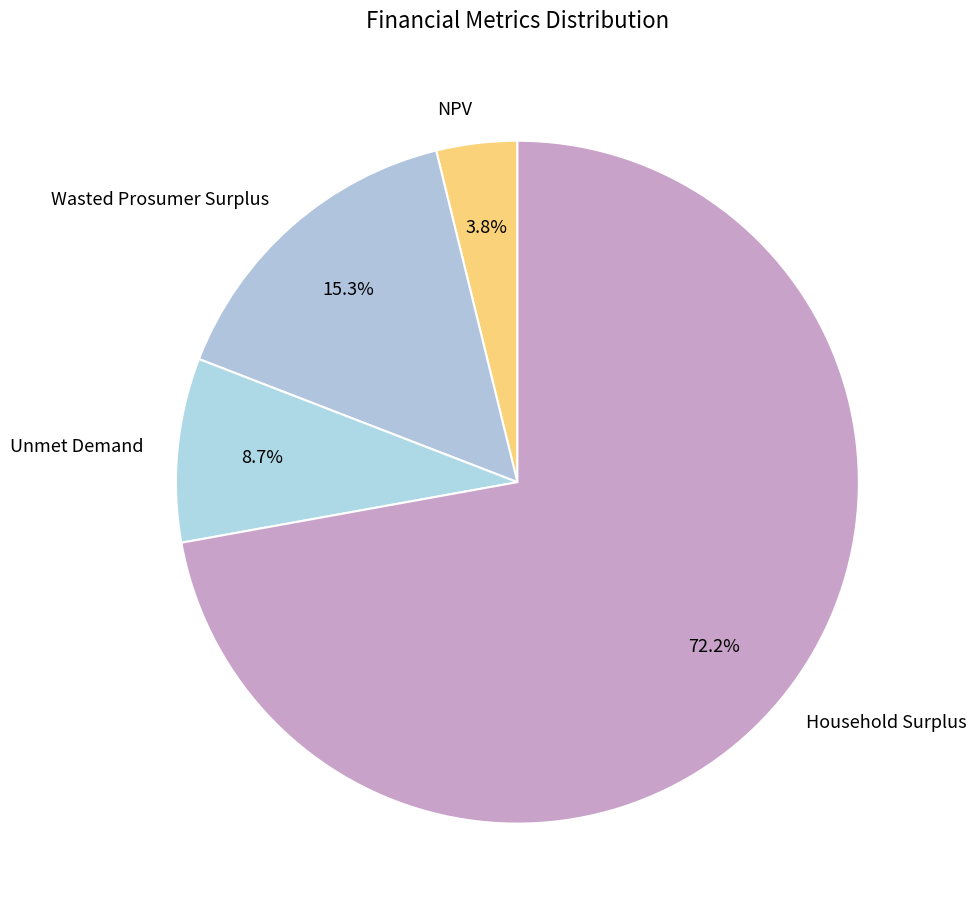

Is it true that Household Surplus is 85% of the pie?

False